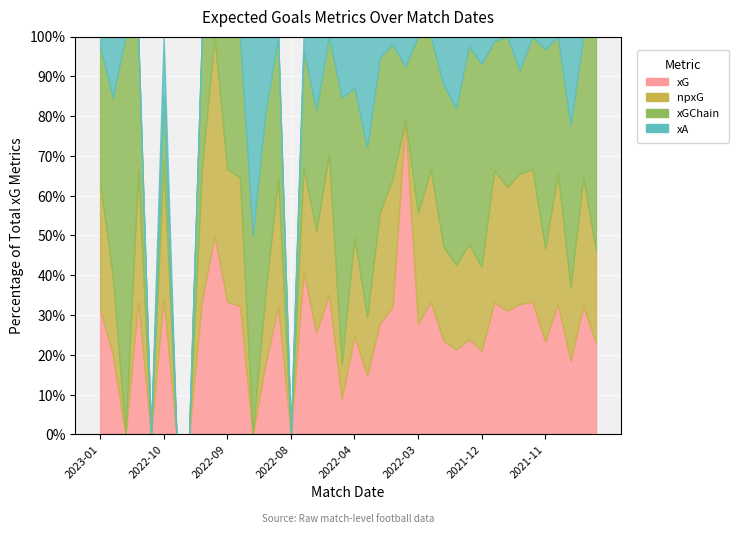

Rank the series at 2022-04-09 from highest to lowest value.

xGChain, xA, xG, npxG